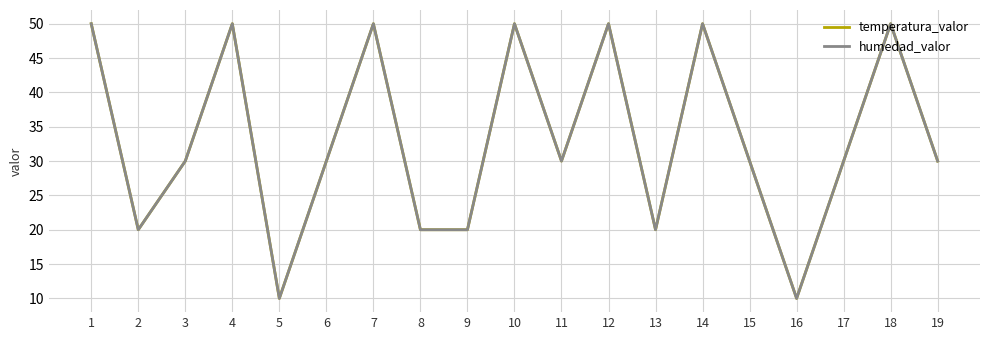

Is it true that temperatura_valor equals 74 at 10?

False